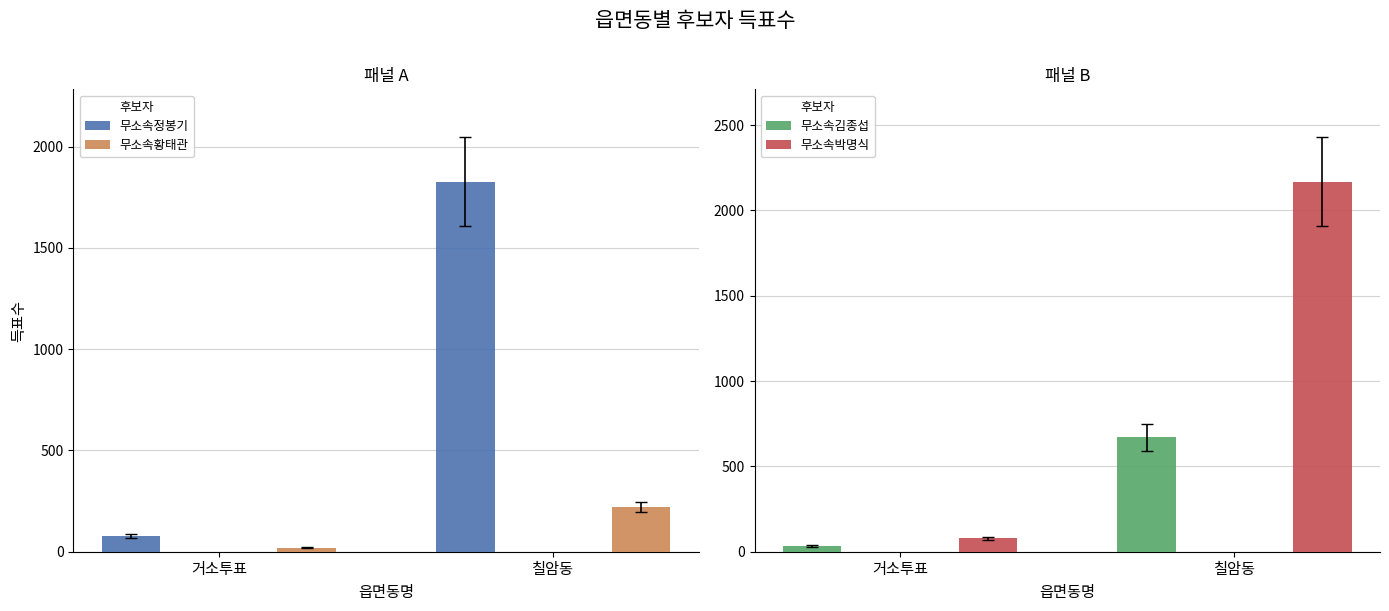

What is the sum of the 무소속황태관 values at 칠암동 and 거소투표?

240